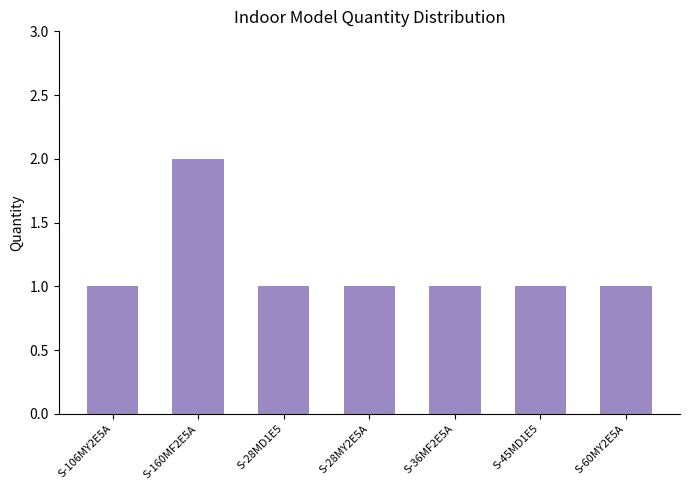

True or false: the data shows 1 at S-45MD1E5.

True